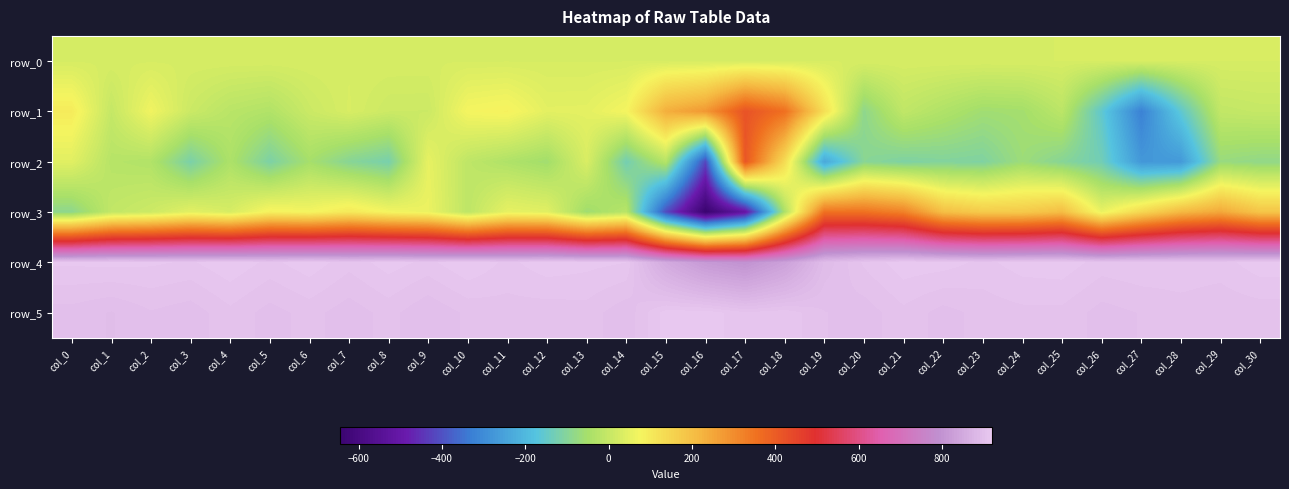

Is the value of row_5 at col_11 greater than the value of row_4 at col_26?

No